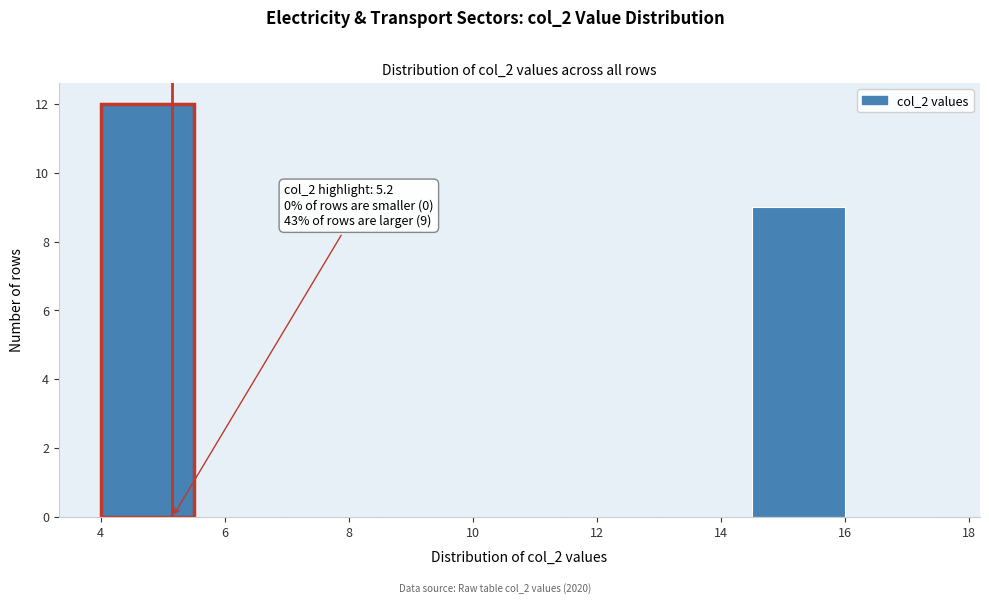

Which range on the x-axis has the tallest bar?

4.0 to 5.5